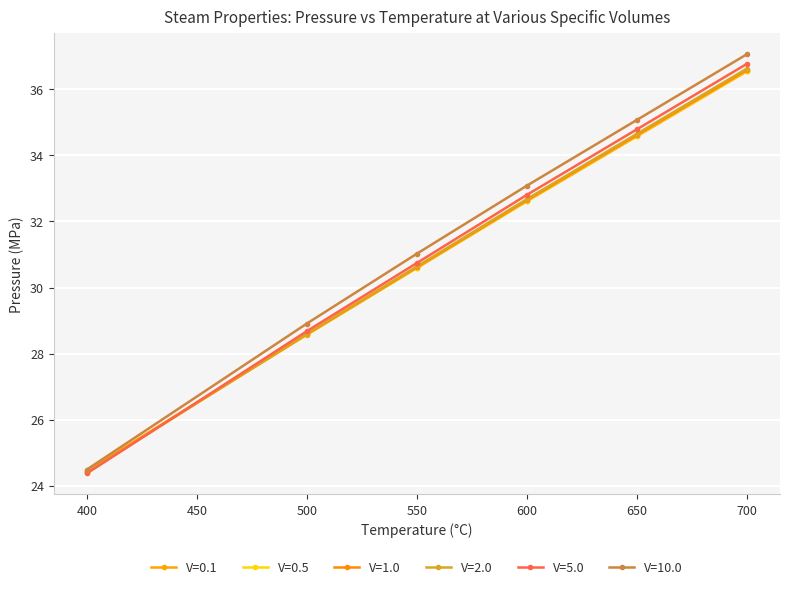

Which series has the largest range (max minus min)?

V=10.0